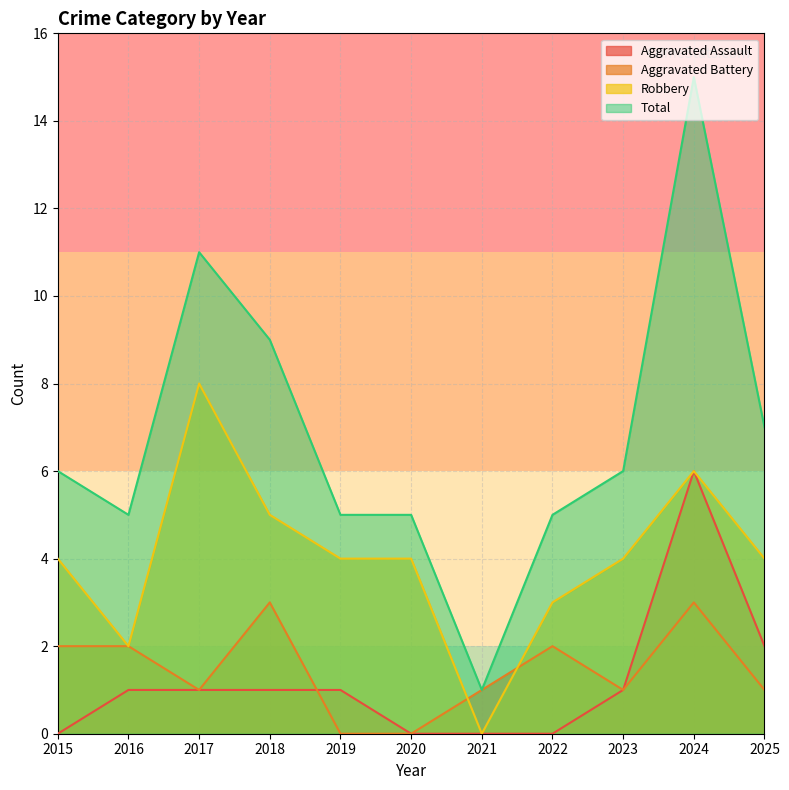

At which category does the chart reach its peak across all series?

2024